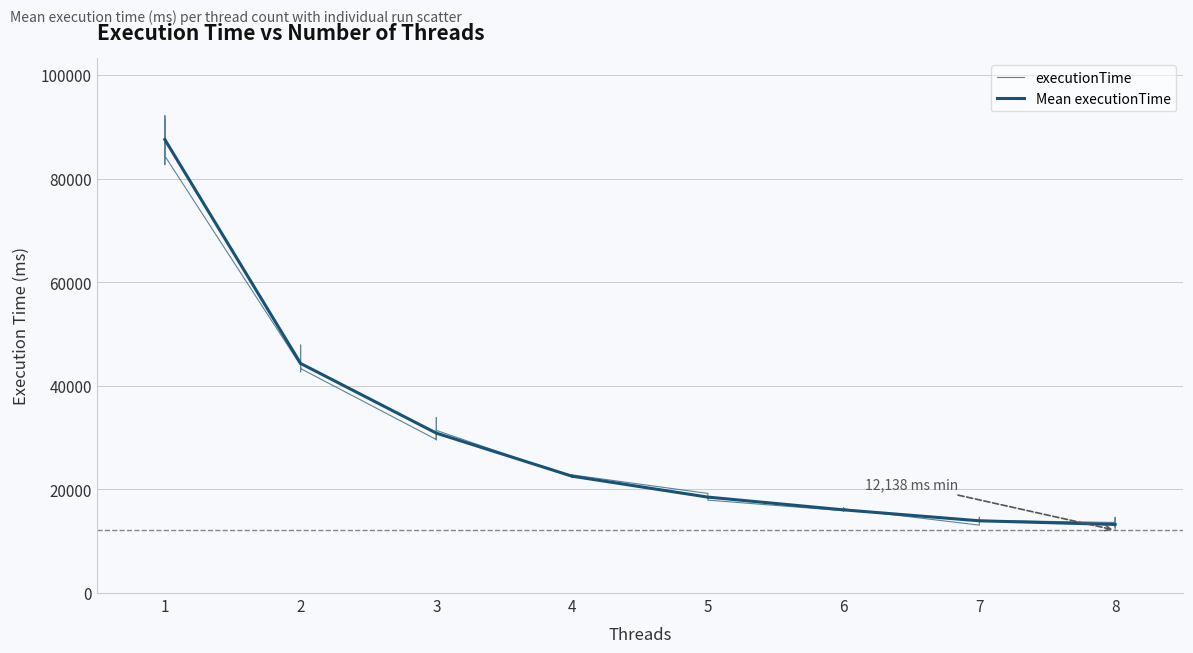

What is the value of the 14th point from the left?

29578